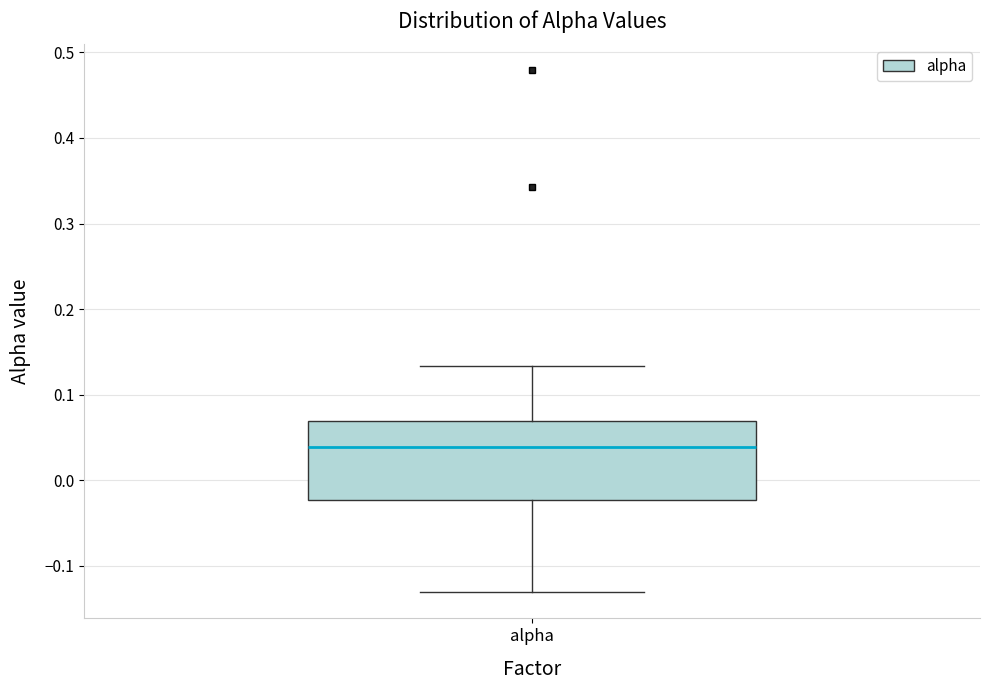

Where is the upper edge of the box for alpha on the y-axis? The values are not printed on the chart, so give them approximately, as read against the axis.

0.07